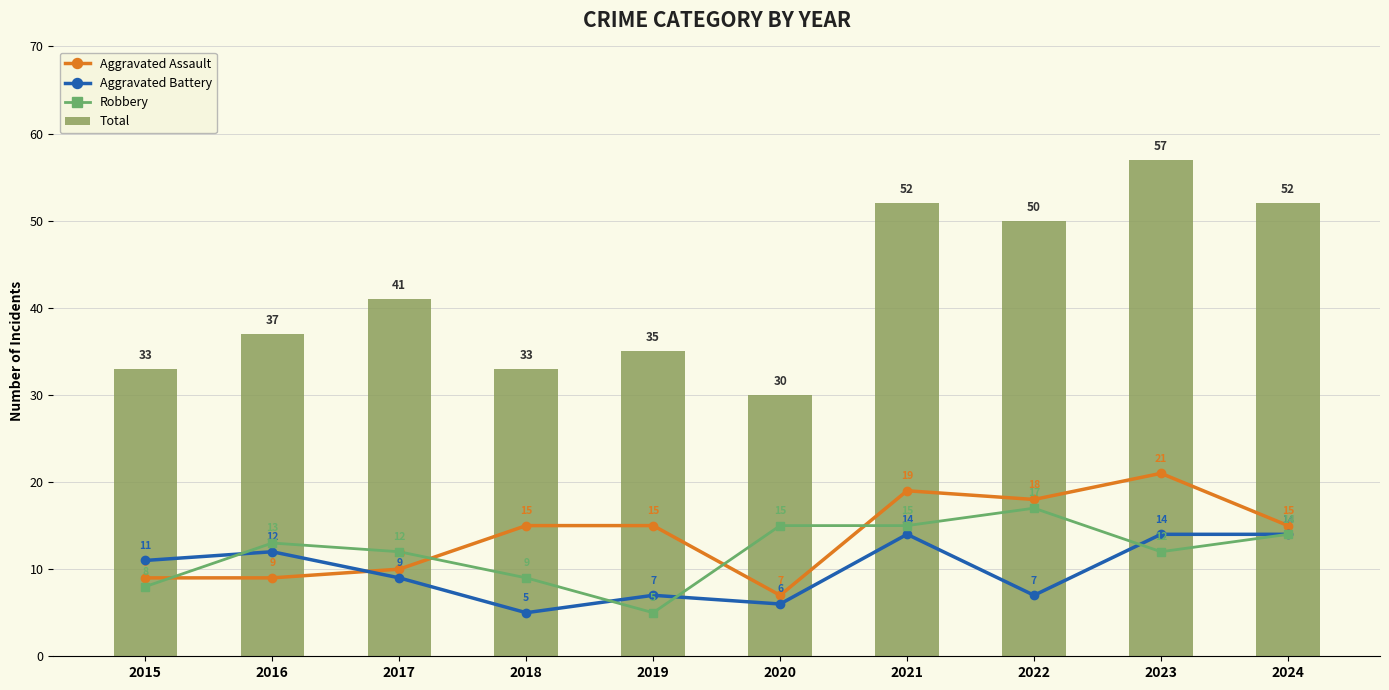

At which label is Aggravated Battery closest to 9?

2017